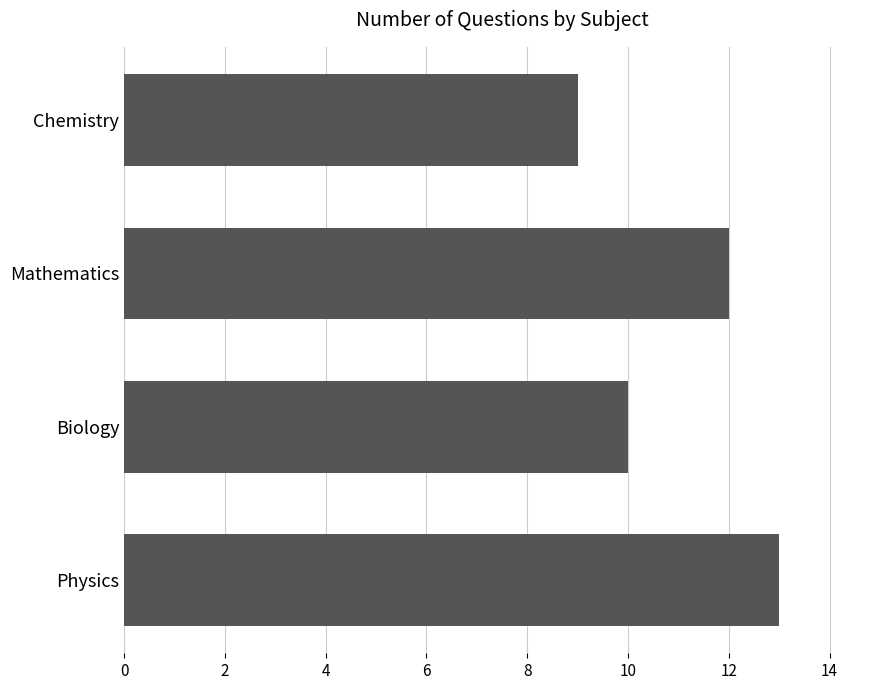

The value at Biology is 10. True or false?

True